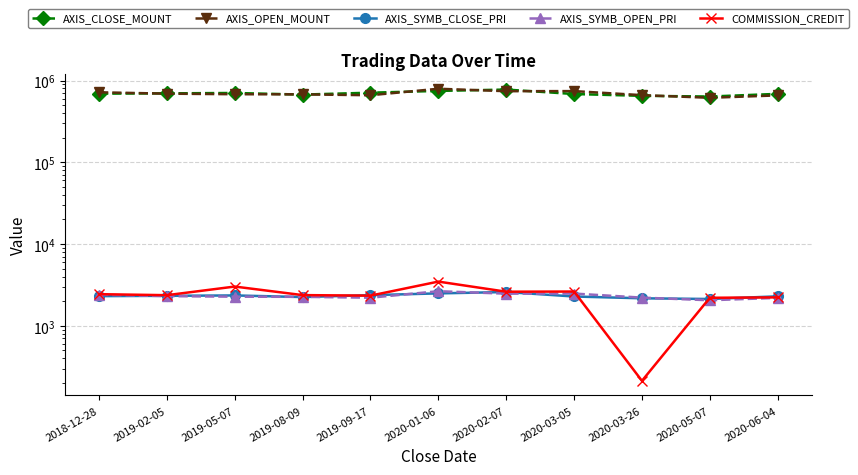

At which label does AXIS_CLOSE_MOUNT reach its minimum?

2020-05-07